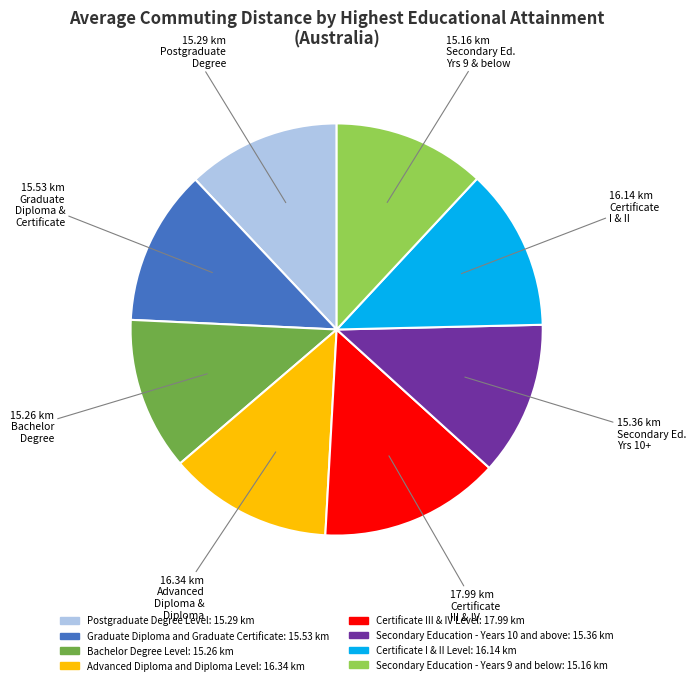

Is the sum of Postgraduate Degree Level and Secondary Education - Years 9 and below greater than half?

No